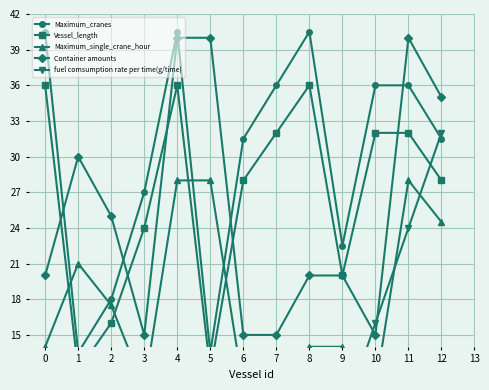

Where is the first local maximum for Container amounts?

1